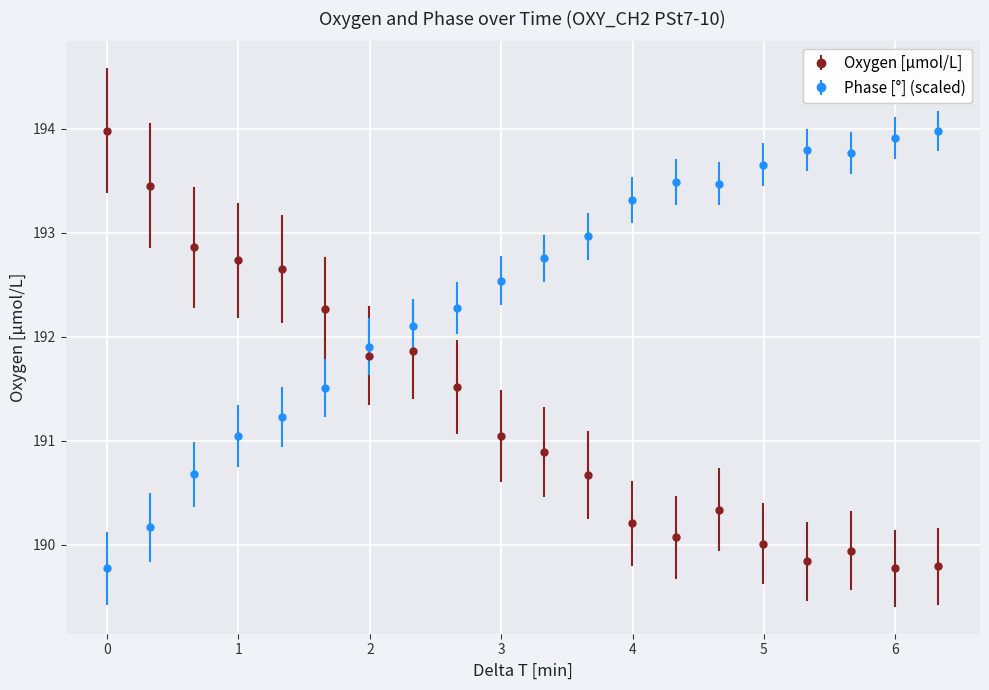

What is the value of the Phase [°] (scaled) point at the 9th from the left?

192.3